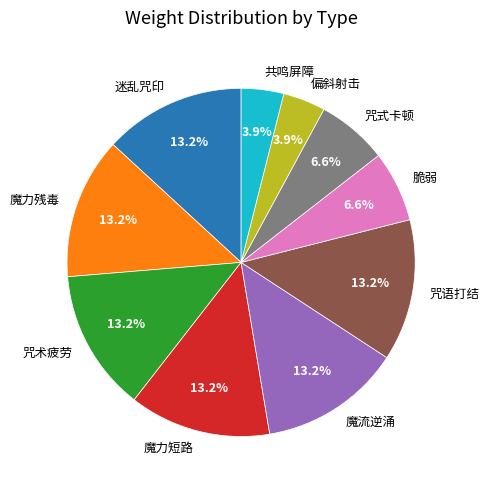

How many segments does this pie chart have?

10